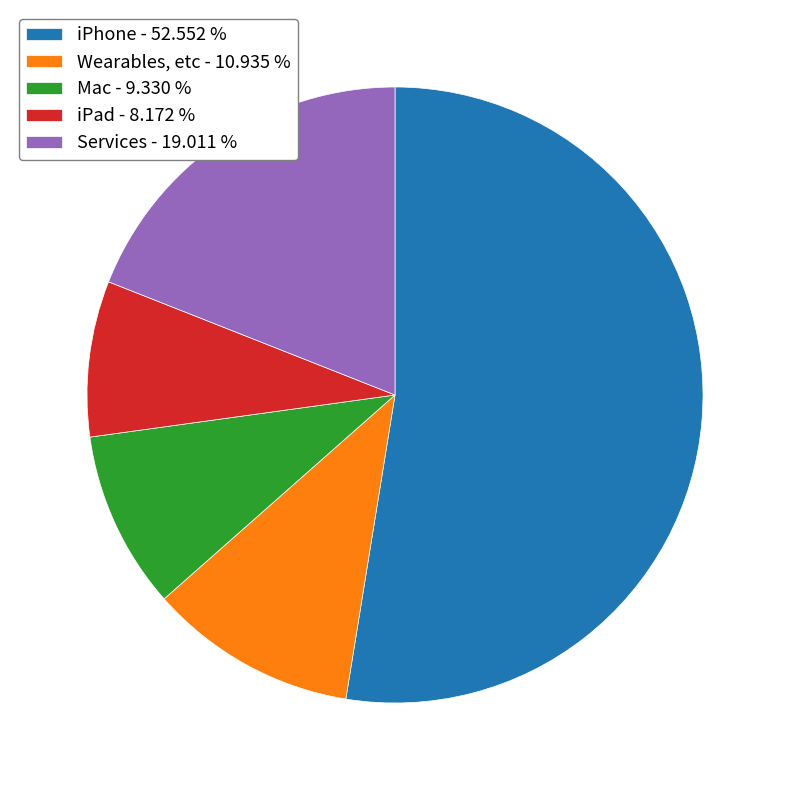

Between iPad - 8.172 % and Wearables, etc - 10.935 %, which is larger?

Wearables, etc - 10.935 %